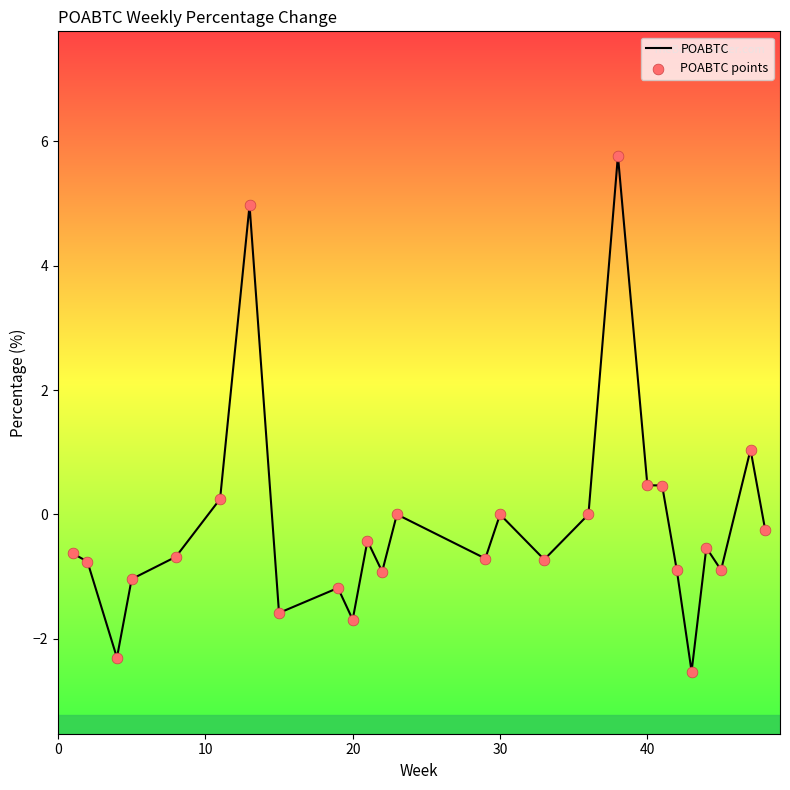

What is the difference between the maximum and minimum values?

8.3